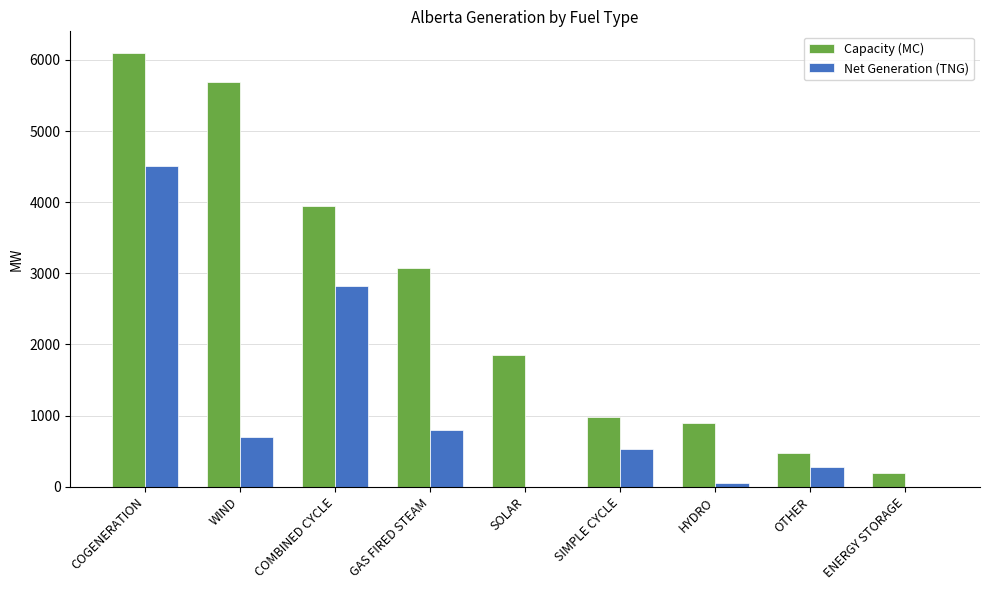

What is the total value across all series at OTHER?

759